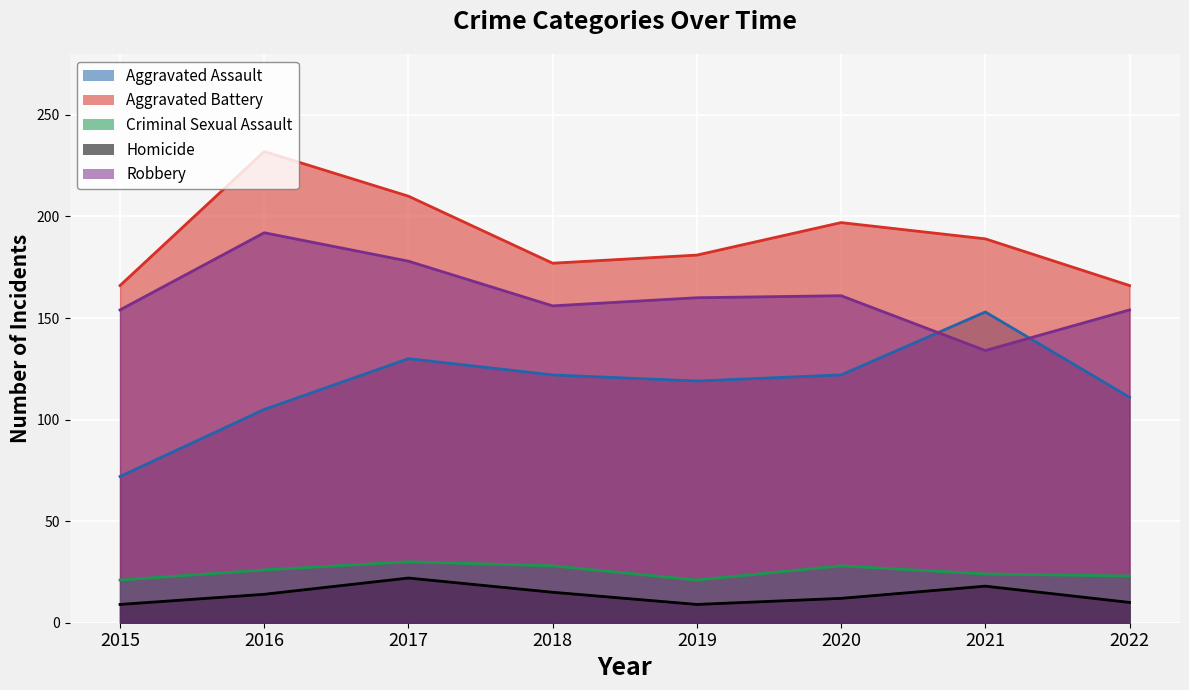

True or false: Criminal Sexual Assault and Homicide cross at least once.

False